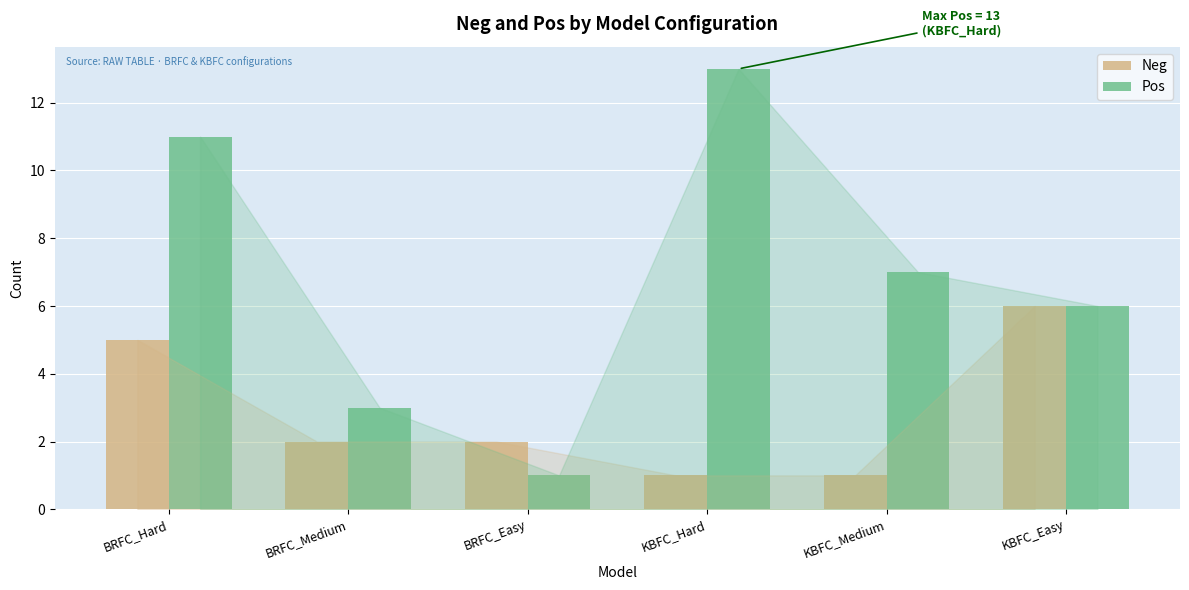

How many bars are there in total?

12